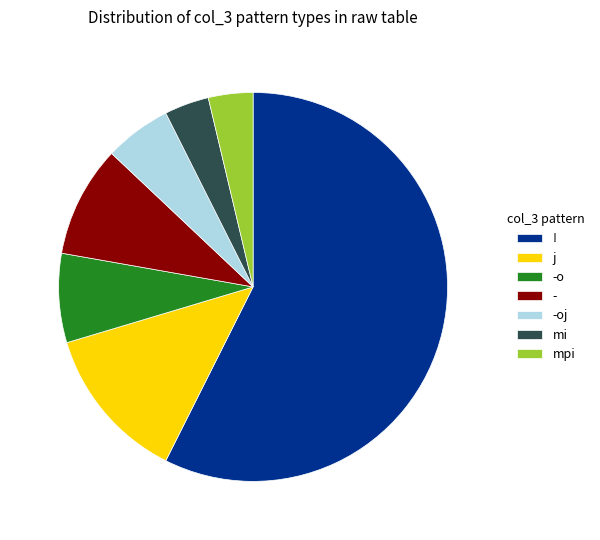

How many slices are in this pie chart?

7